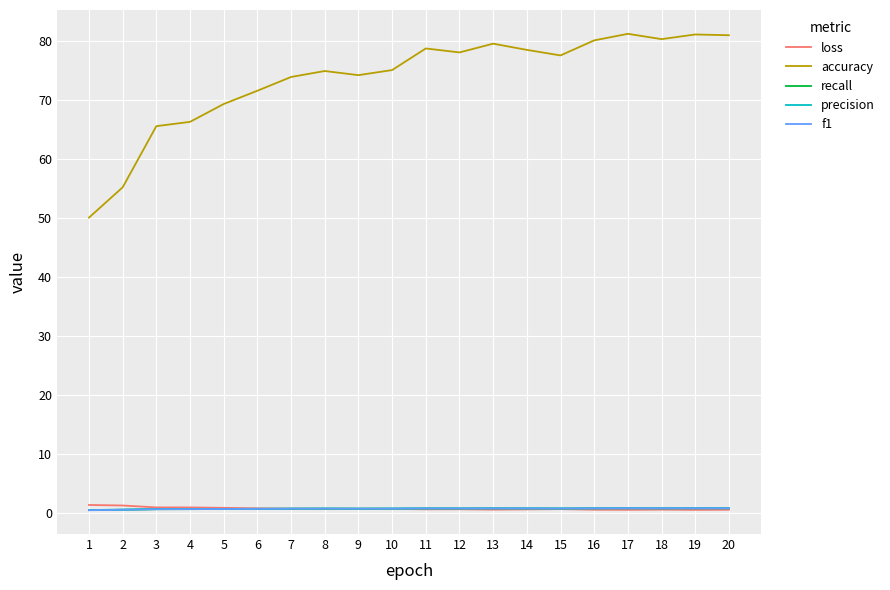

The loss series shows 0.7 at 9. True or false?

True